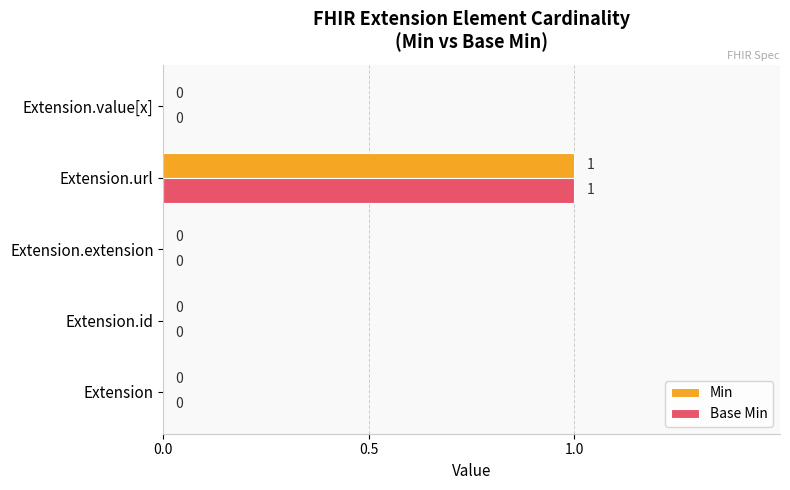

Which label corresponds to the largest value in the chart?

Extension.url